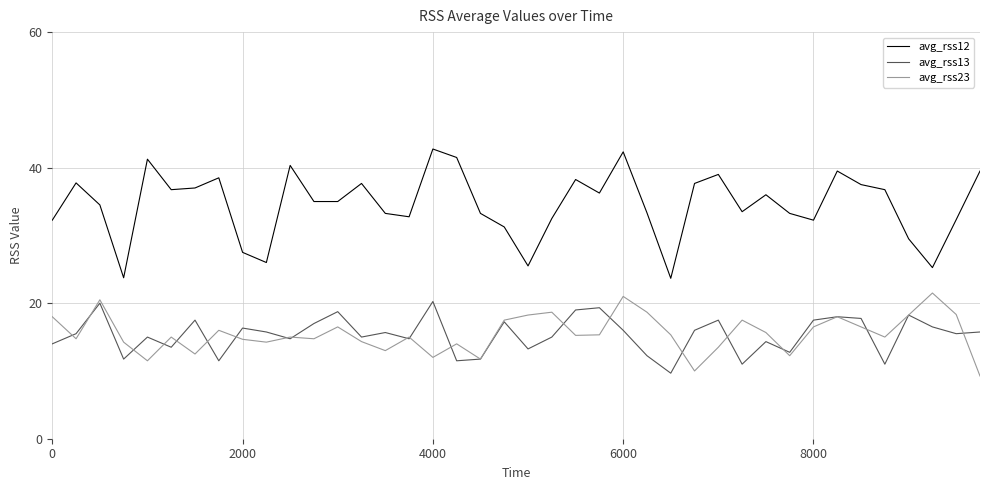

True or false: avg_rss23 and avg_rss12 intersect in this chart.

False